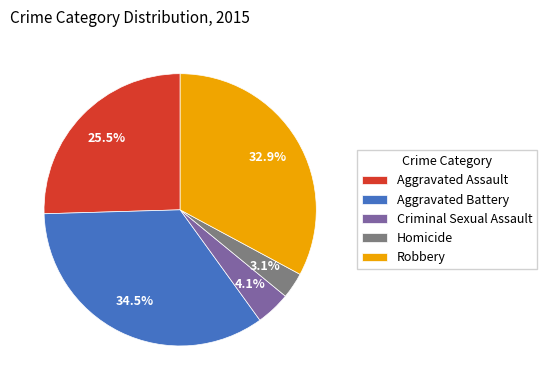

How much of the chart is everything except Robbery?

67.1%